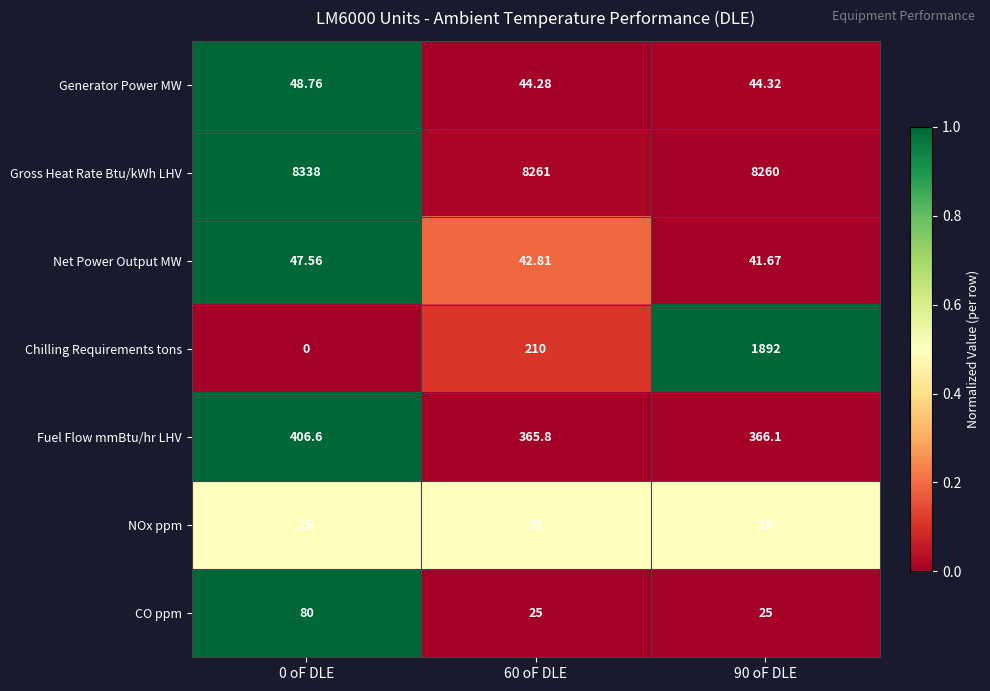

Which series has the largest range (max minus min)?

Chilling Requirements tons